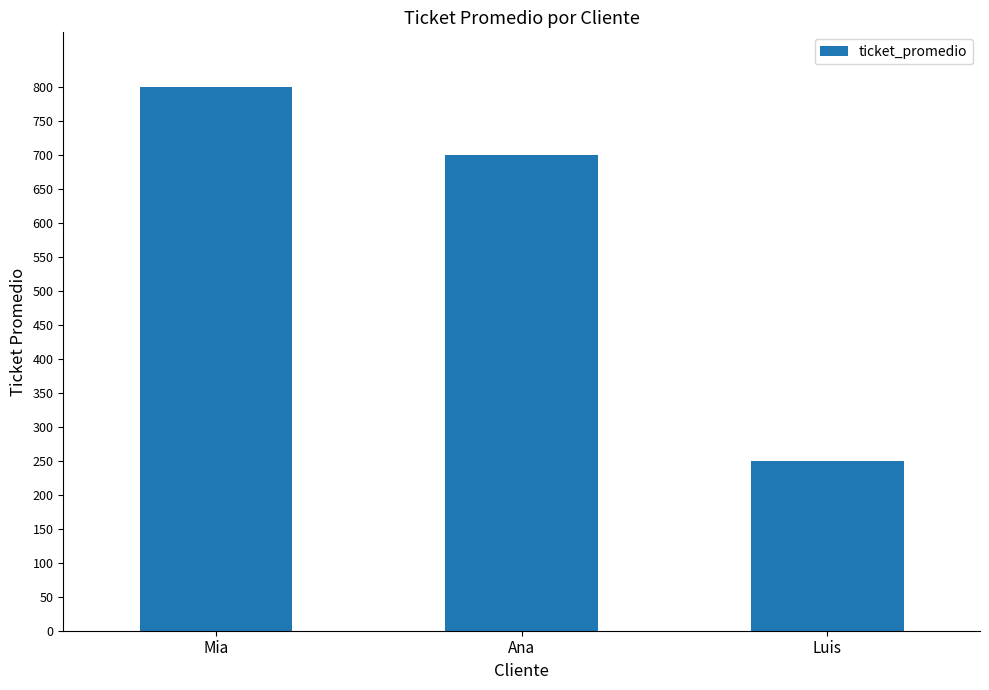

What is the change in value from Ana to Luis?

-450.1